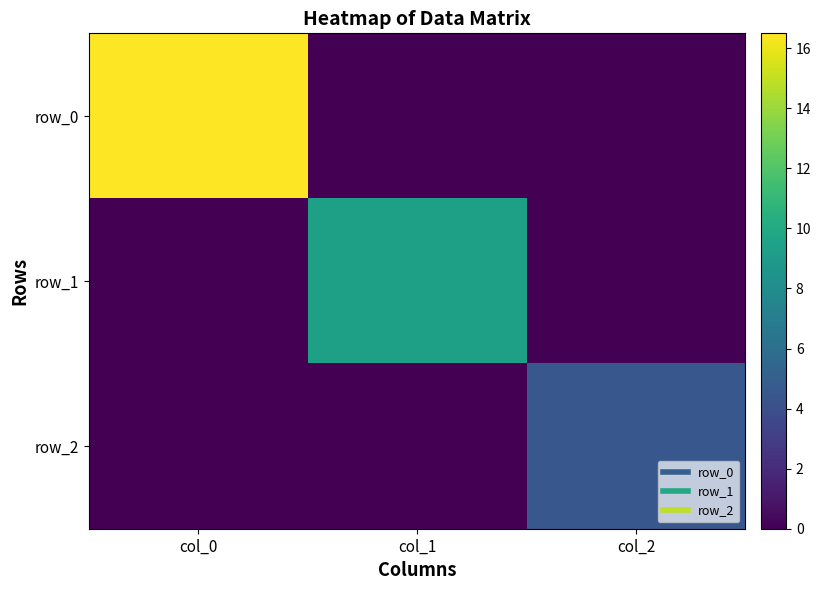

Count the number of categories in the chart.

3